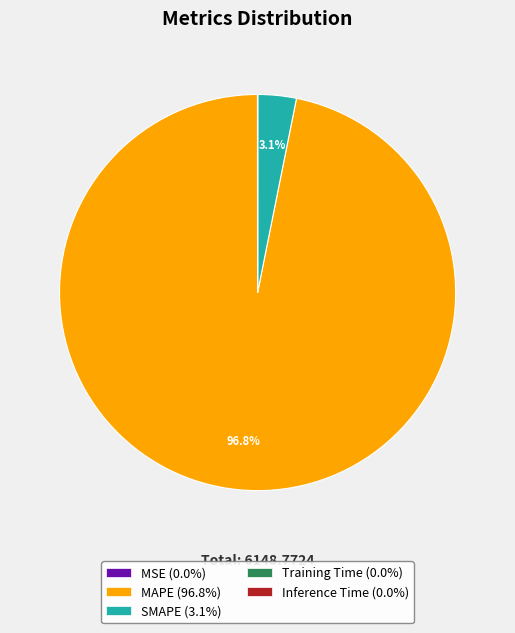

Is there a majority slice in this chart?

Yes